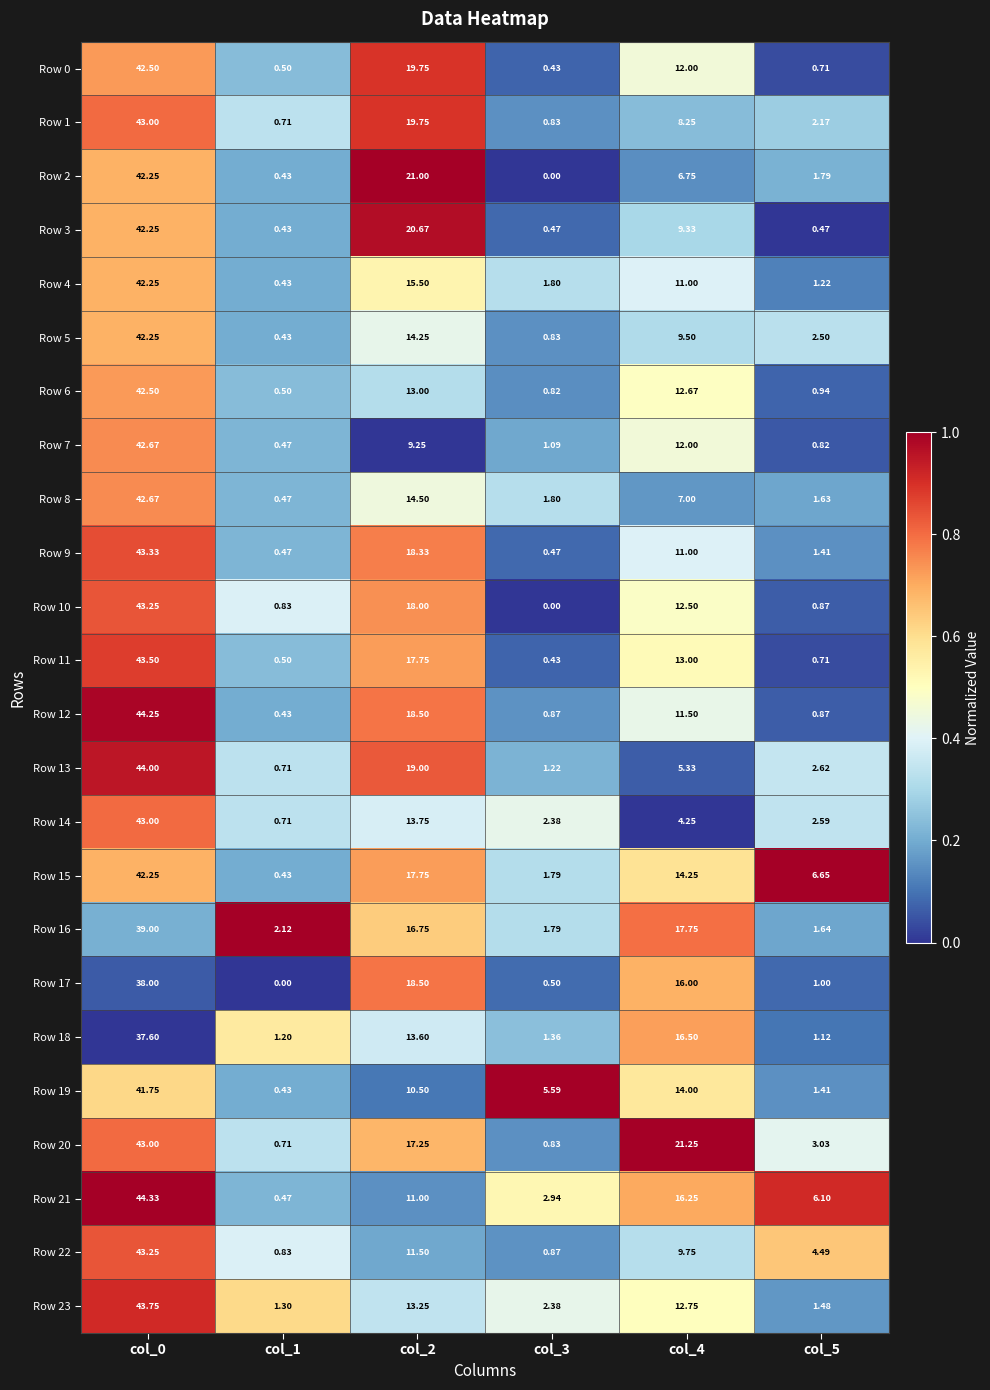

Is the value of Row 21 at col_5 greater than the value of Row 15 at col_2?

No